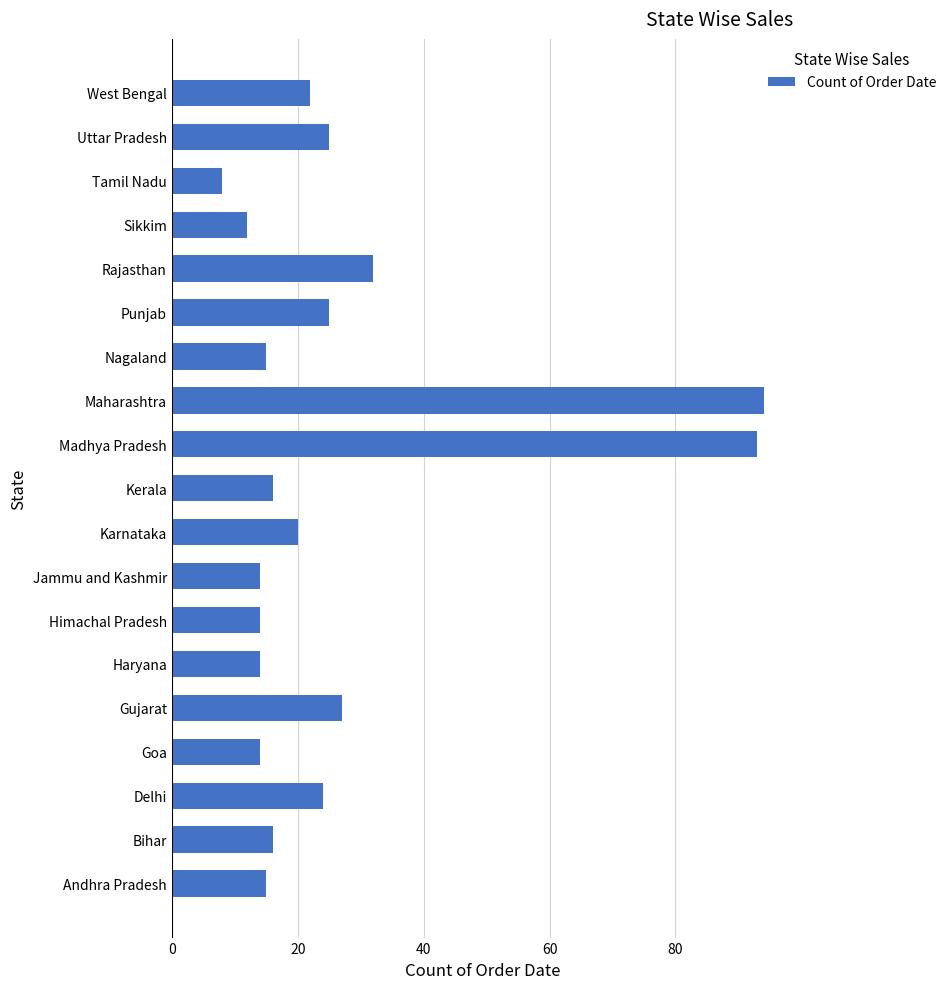

Reading bottom to top, list all the values displayed in this chart.

15	16	24	14	27	14	14	14	20	16	93	94	15	25	32	12	8	25	22